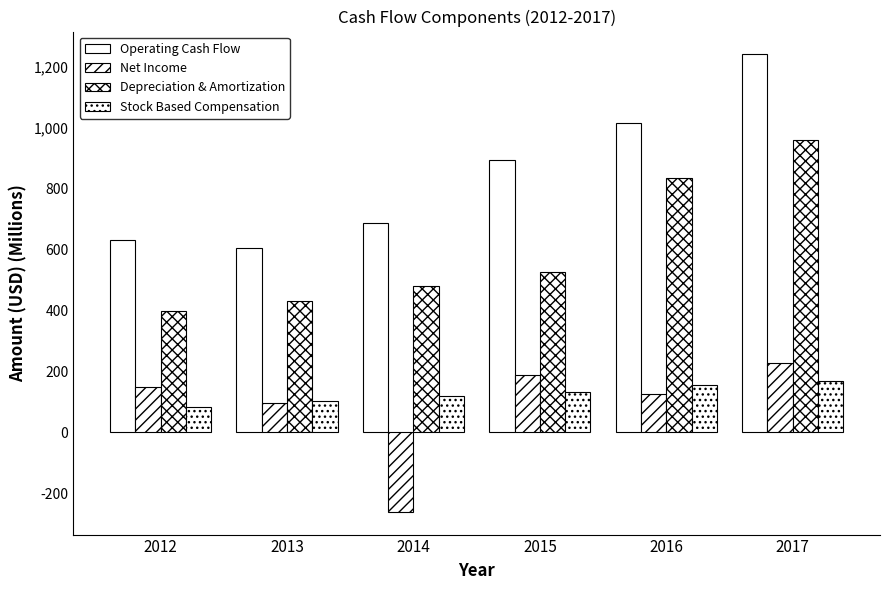

Count the number of categories in the chart.

6